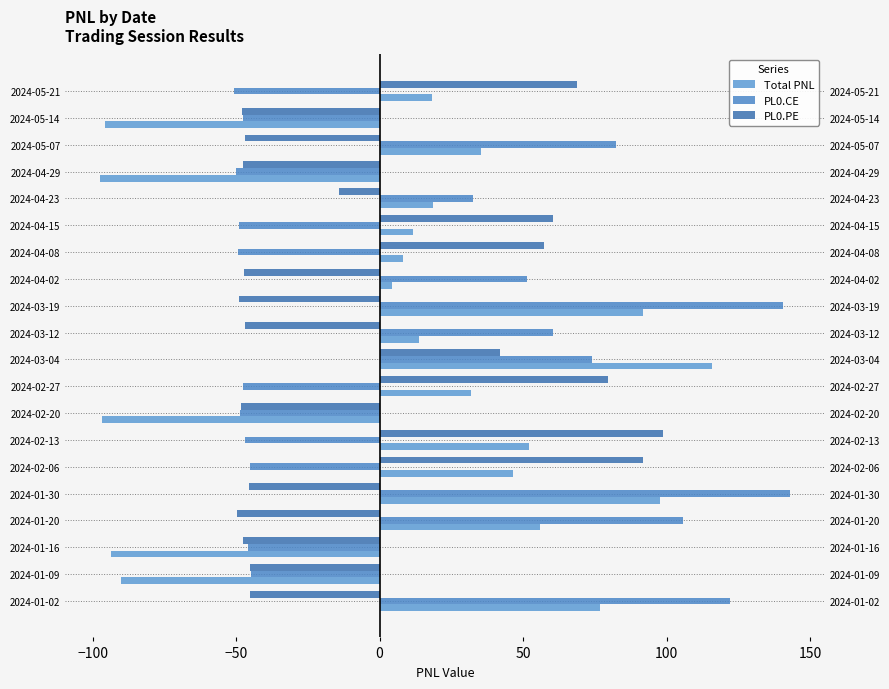

Reading left to right, transcribe all the data shown in this chart.

Total PNL: 76.8	-90.0	-93.5	56.0	97.7	46.4	51.9	-96.9	32.0	115.8	13.6	91.7	4.2	8.1	11.5	18.5	-97.5	35.5	-95.9	18.2
PL0.CE: 122.1	-44.9	-45.9	105.7	143.1	-45.3	-46.9	-48.7	-47.5	73.9	60.5	140.6	51.5	-49.2	-48.9	32.6	-50.0	82.3	-47.7	-50.7
PL0.PE: -45.3	-45.1	-47.6	-49.7	-45.4	91.7	98.8	-48.2	79.5	41.9	-46.9	-48.9	-47.3	57.3	60.4	-14.1	-47.5	-46.8	-48.1	68.9